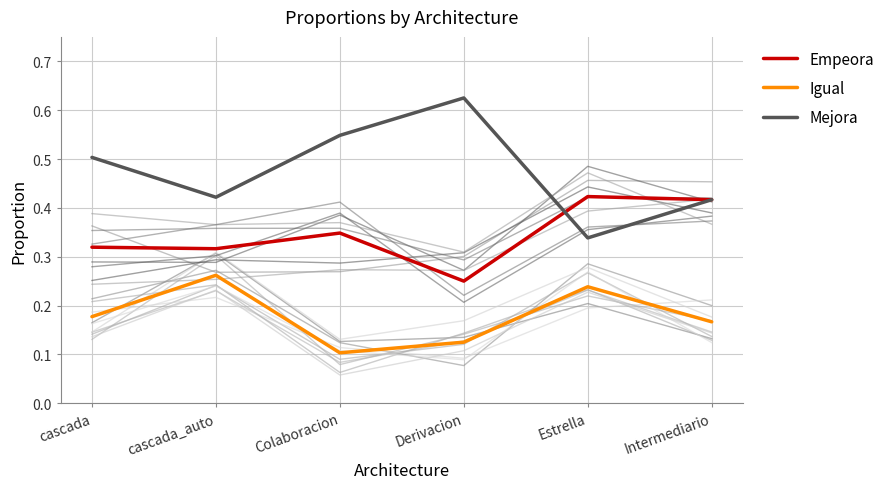

What position from the left is Colaboracion?

3